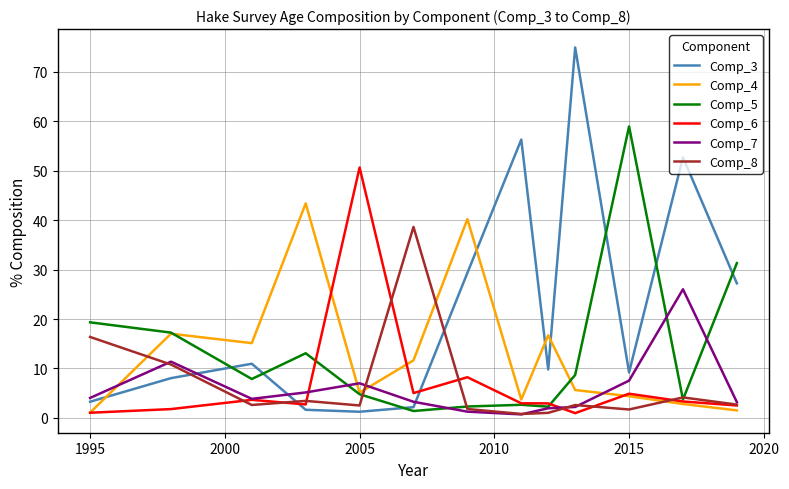

What is the maximum value for Comp_5?

59.0